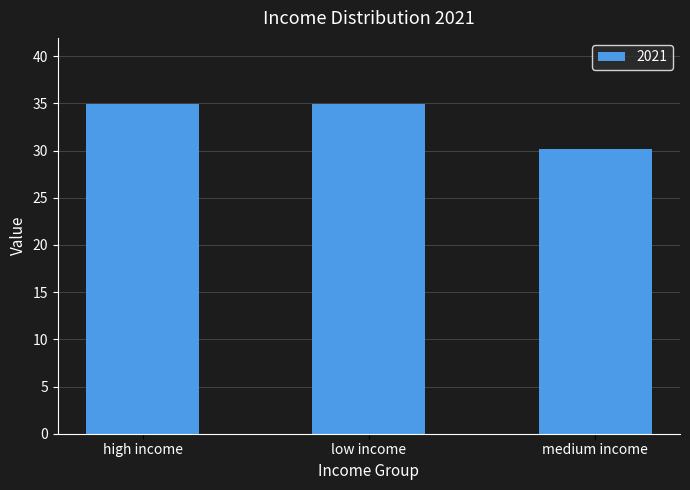

How many data points does each series have?

3